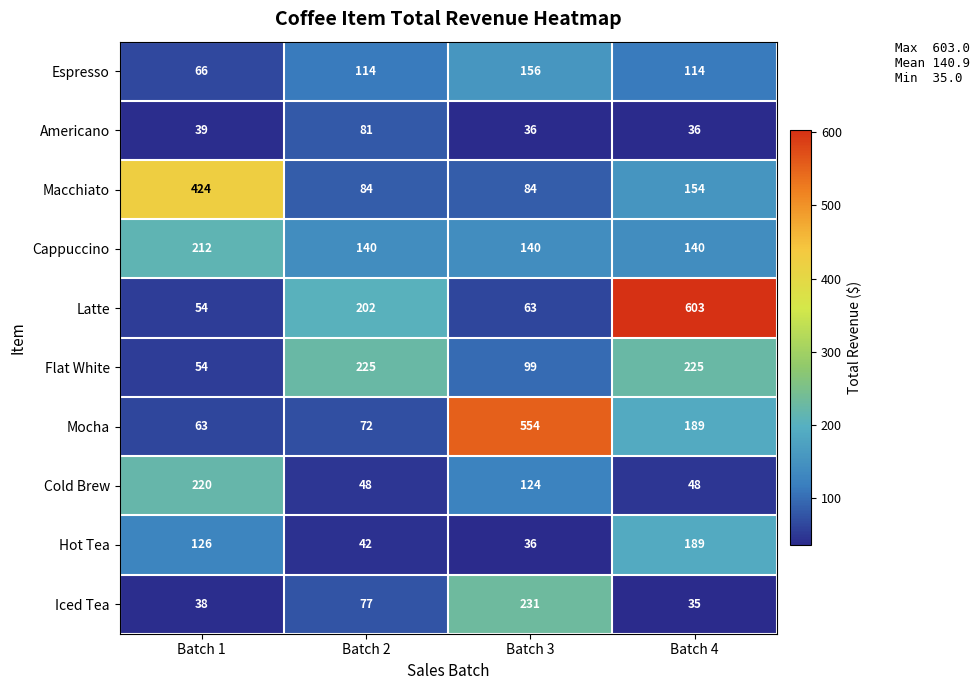

Where is Cold Brew nearest to the value 134?

Batch 3